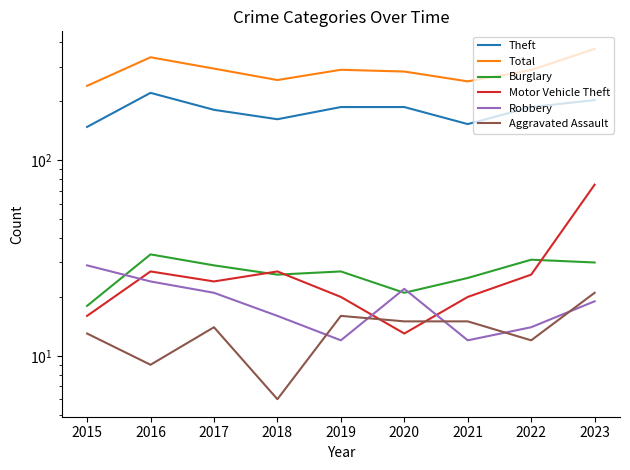

What are all the series names shown in the legend?

Theft, Total, Burglary, Motor Vehicle Theft, Robbery, Aggravated Assault